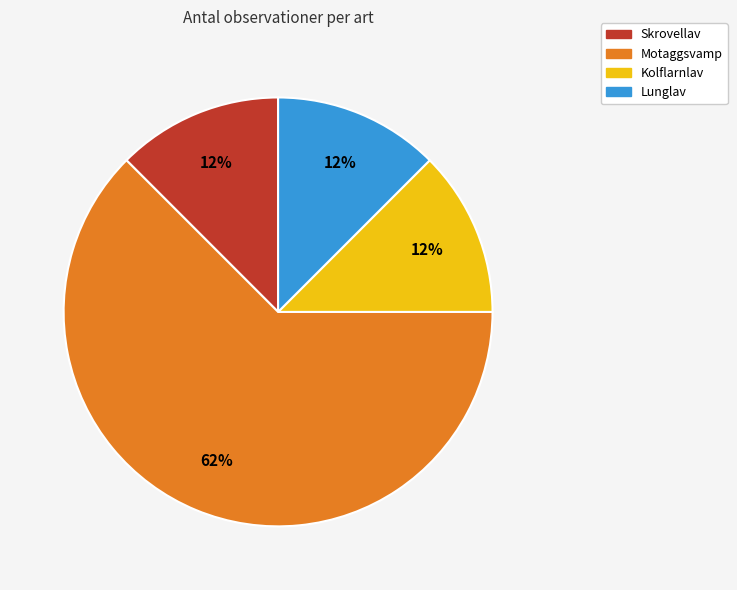

To the nearest percent, what is the average slice percentage?

25%